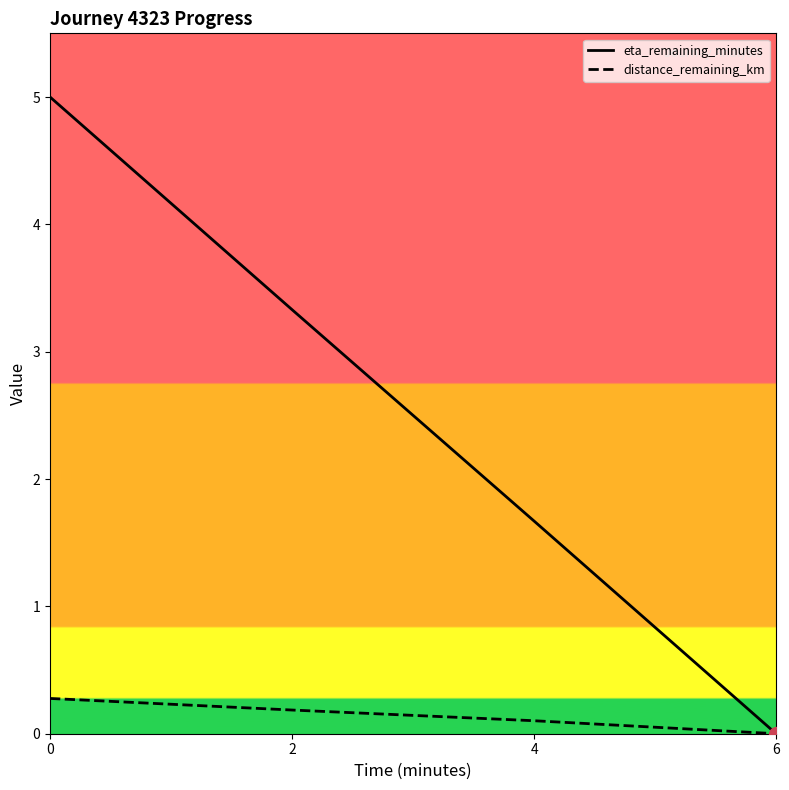

At which label is distance_remaining_km closest to 0?

6